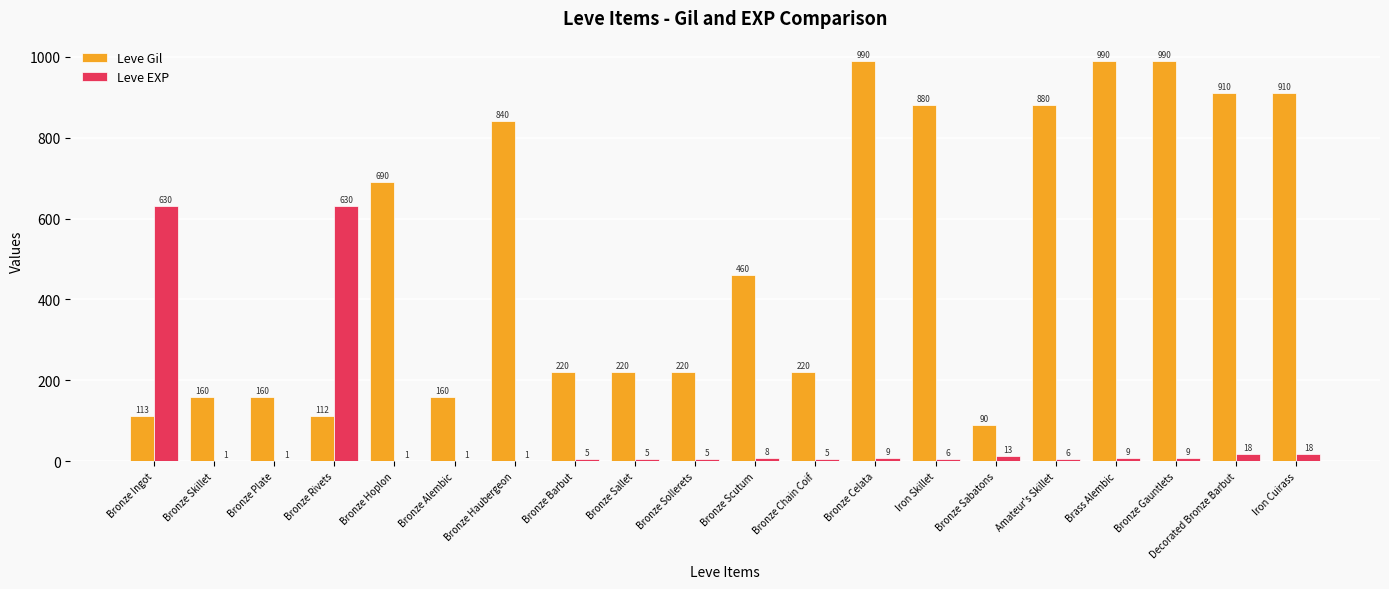

What is the average value of the Leve EXP series?

69